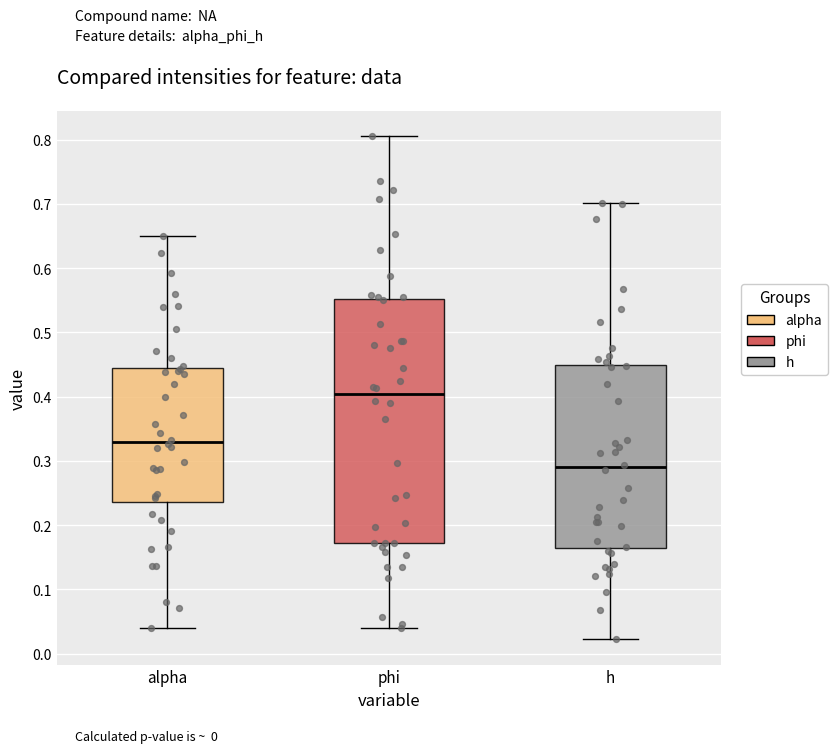

Where does the median line of the box for h sit on the y-axis? The values are not printed on the chart, so give them approximately, as read against the axis.

0.29